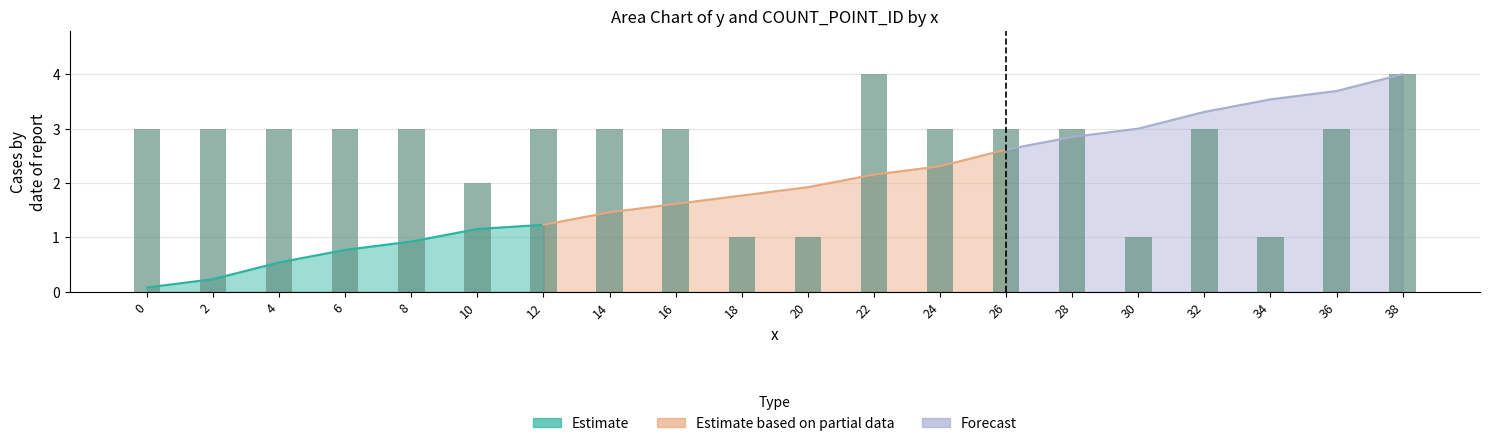

List the labels in order of value, largest first.

22, 38, 0, 2, 4, 6, 8, 12, 14, 16, 24, 26, 28, 32, 36, 10, 18, 20, 30, 34